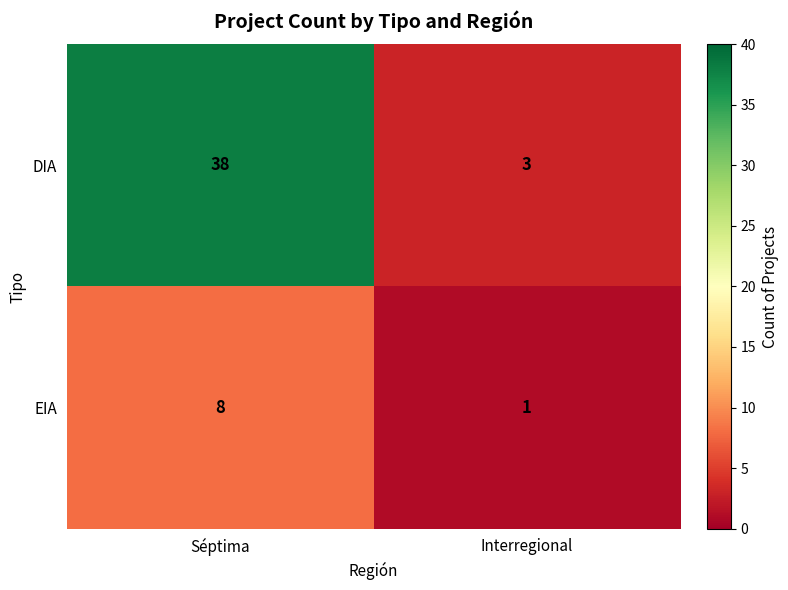

What is the difference between the maximum and minimum values in the EIA series?

7